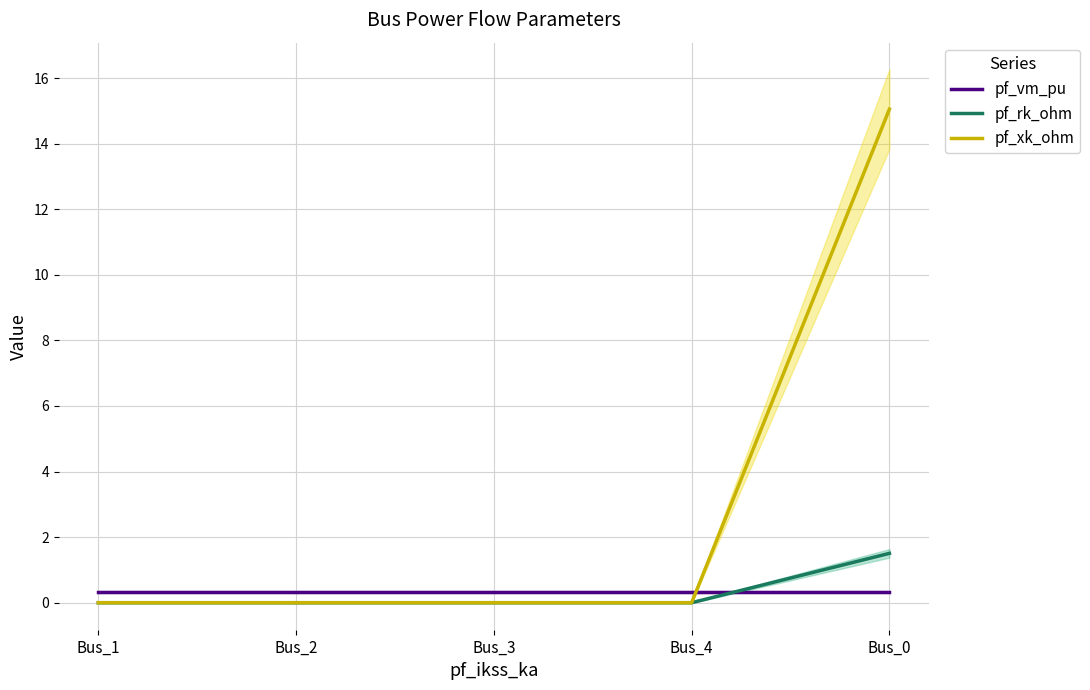

How many lines are shown in the chart?

3